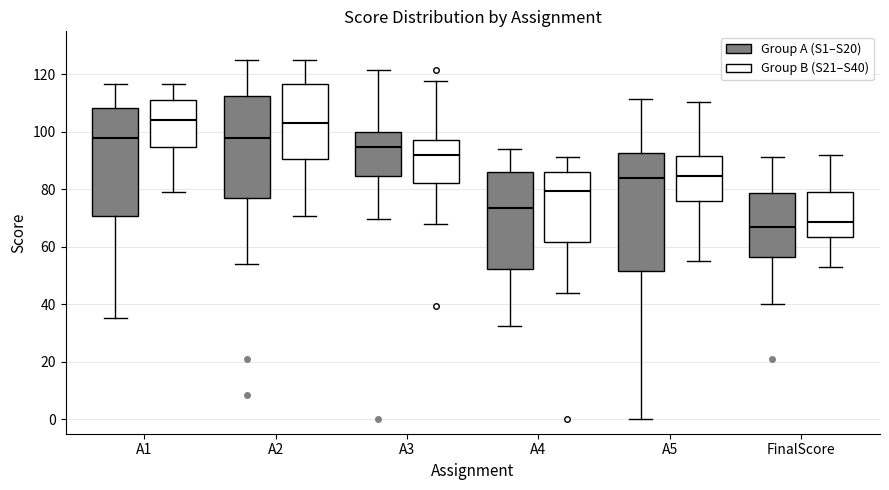

Reading left to right, read every box against the y-axis: the position of its median line, the range the box covers, and the ends of its whiskers. The values are not printed on the chart, so give them approximately, as read against the axis.

A1 (Group A (S1–S20)): median 98, box 70 to 108, whiskers 36 to 116
A1 (Group B (S21–S40)): median 104, box 94 to 110, whiskers 80 to 116
A2 (Group A (S1–S20)): median 98, box 78 to 112, whiskers 54 to 126
A2 (Group B (S21–S40)): median 104, box 90 to 116, whiskers 70 to 126
A3 (Group A (S1–S20)): median 94, box 84 to 100, whiskers 70 to 122
A3 (Group B (S21–S40)): median 92, box 82 to 98, whiskers 68 to 118
A4 (Group A (S1–S20)): median 74, box 52 to 86, whiskers 32 to 94
A4 (Group B (S21–S40)): median 80, box 62 to 86, whiskers 44 to 92
A5 (Group A (S1–S20)): median 84, box 52 to 92, whiskers 0 to 112
A5 (Group B (S21–S40)): median 84, box 76 to 92, whiskers 56 to 110
FinalScore (Group A (S1–S20)): median 66, box 56 to 78, whiskers 40 to 92
FinalScore (Group B (S21–S40)): median 68, box 64 to 80, whiskers 54 to 92